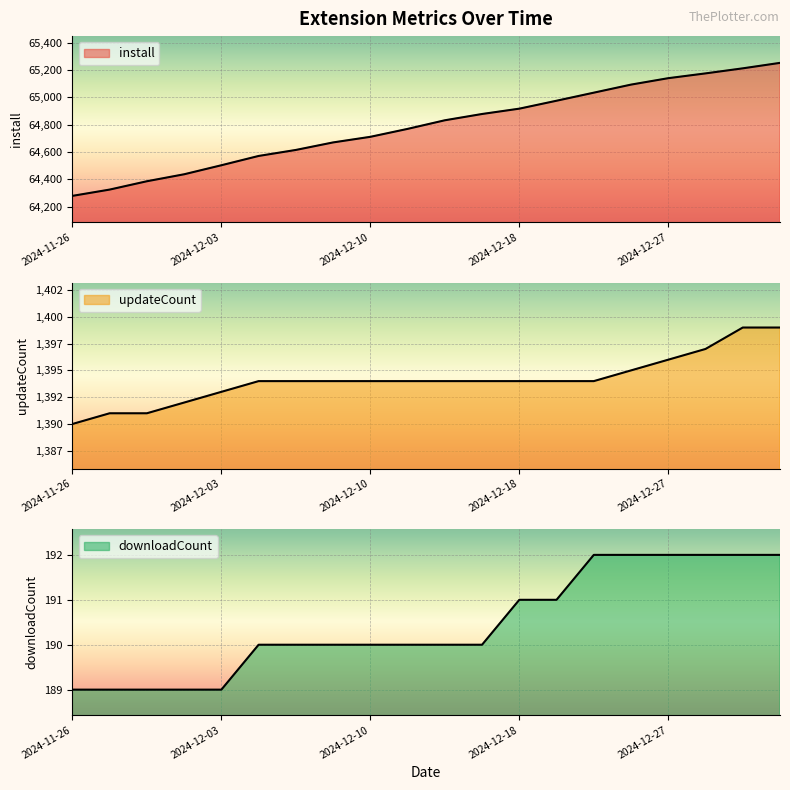

What is the sum of all install values?

1295754